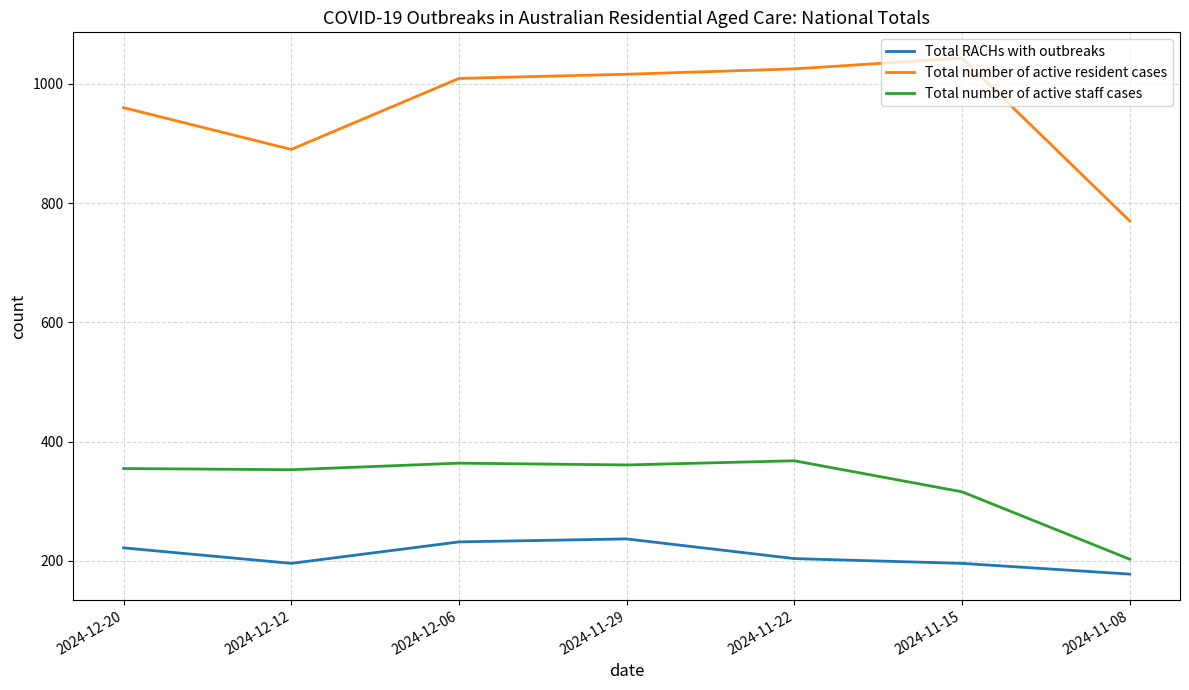

What is the difference between the Total number of active resident cases values at 2024-11-22 and 2024-12-06?

16